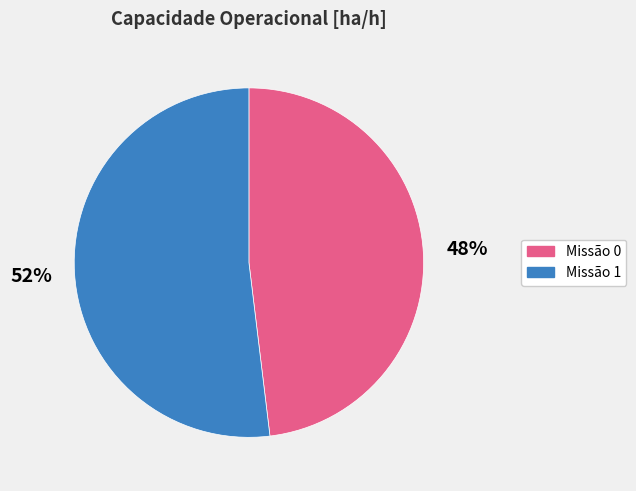

Rank the categories by value from highest to lowest.

Missão 1, Missão 0